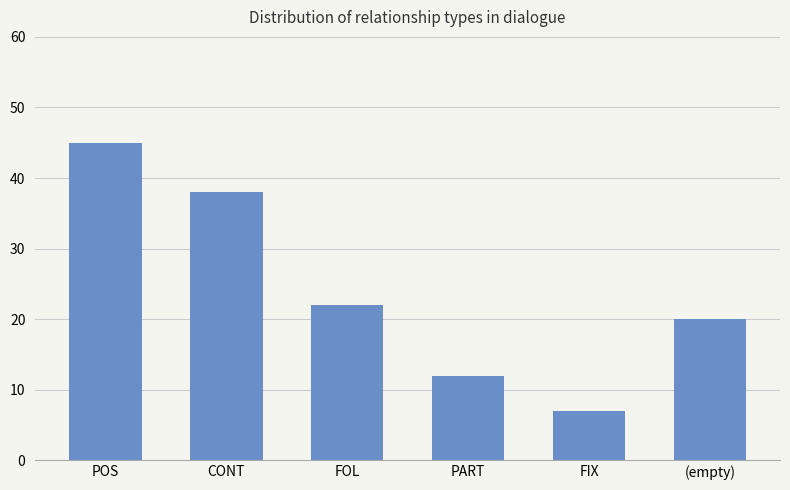

Where is the data nearest to the value 26?

FOL